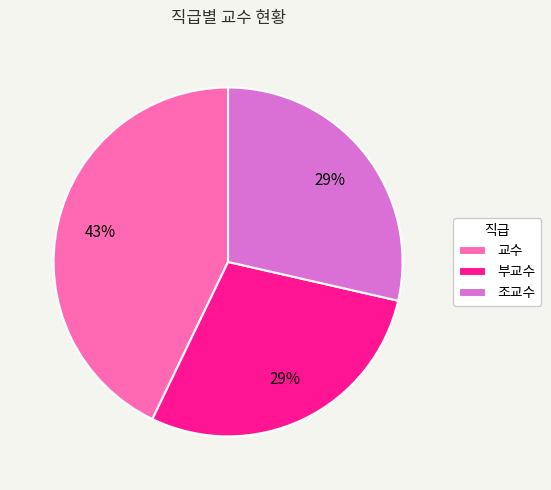

Count the number of slices in the pie.

3